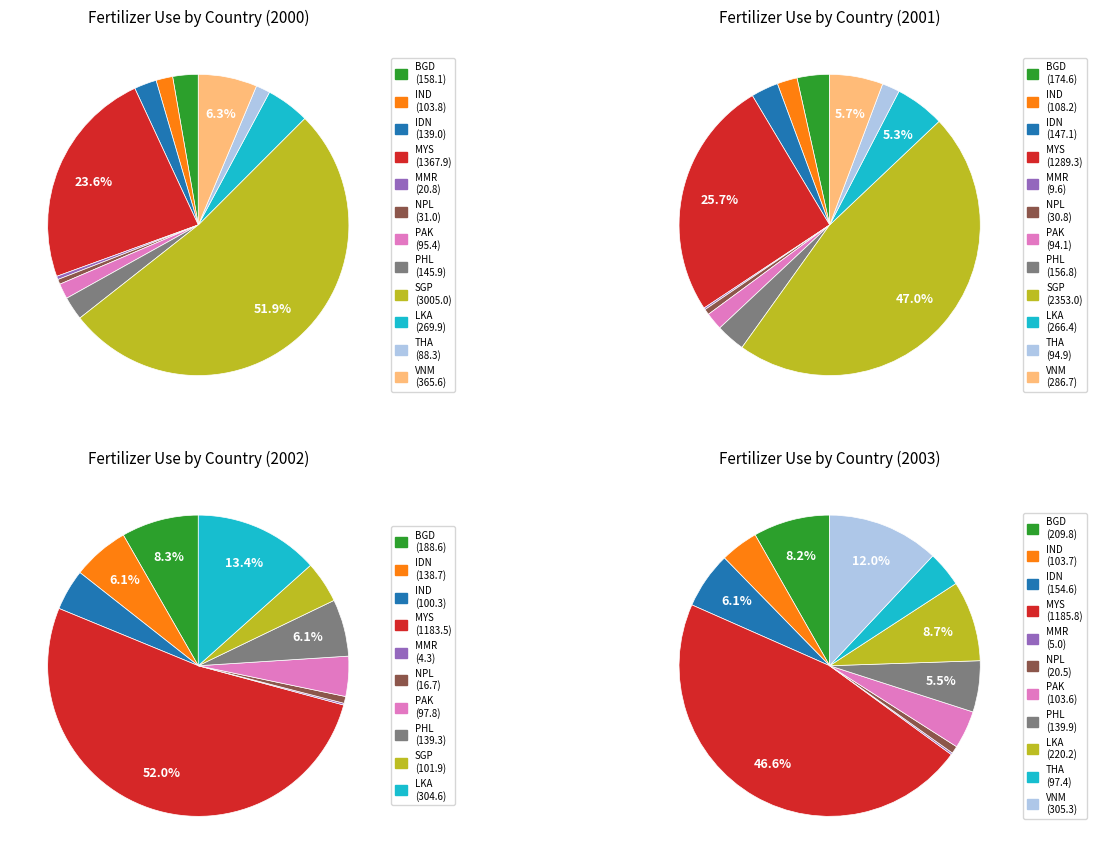

To the nearest percent, what is the difference between the largest and smallest slice percentages?

52%